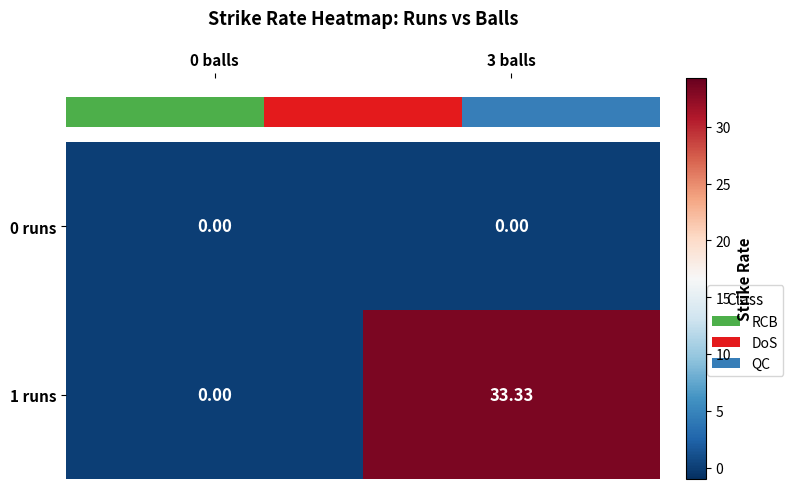

At 0 balls, list the series in order from smallest to largest.

0 runs, 1 runs